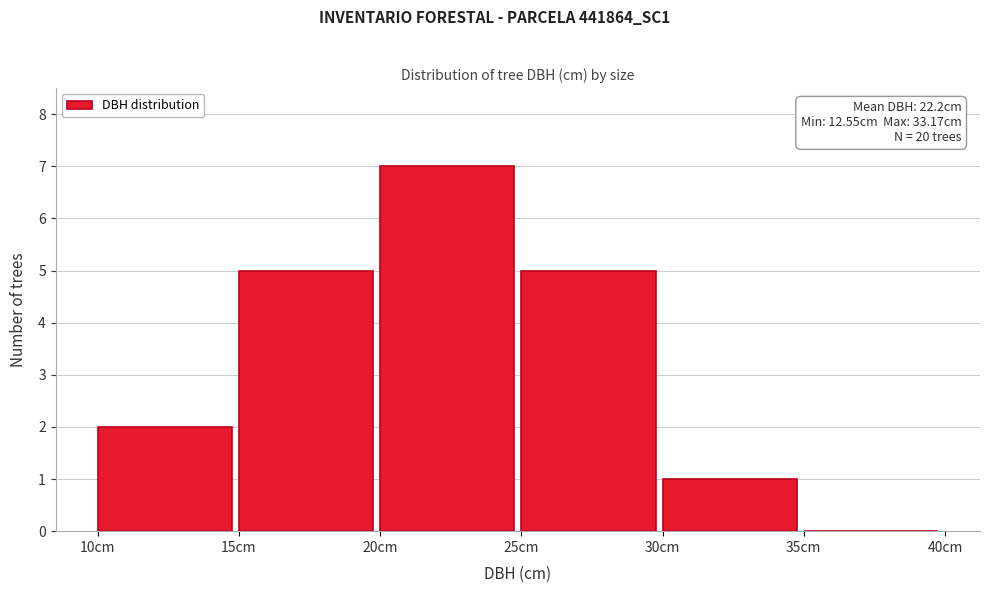

Which range on the x-axis has the tallest bar?

20 to 25